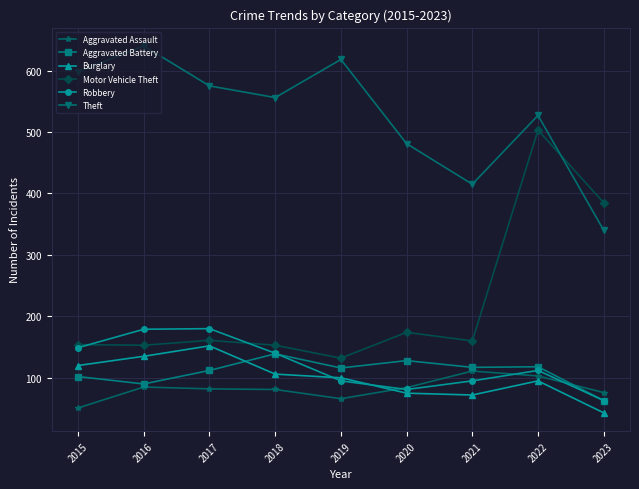

What is the value of the Burglary point at the 9th from the left?

43